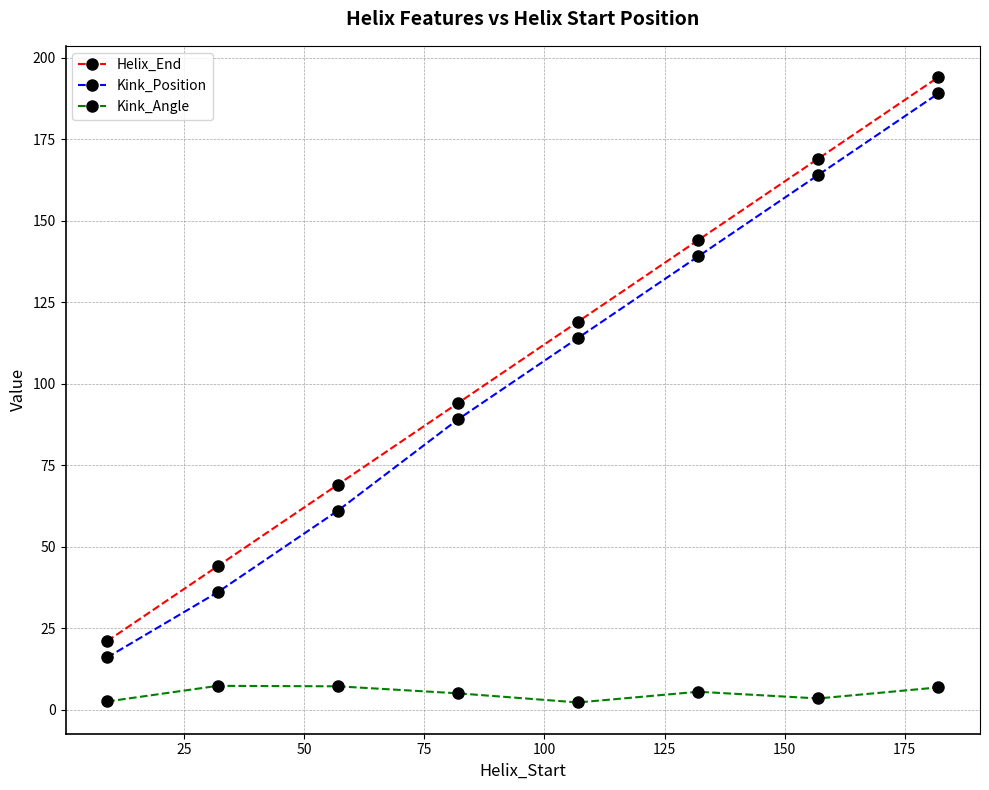

Which series has the largest total across all categories?

Helix_End